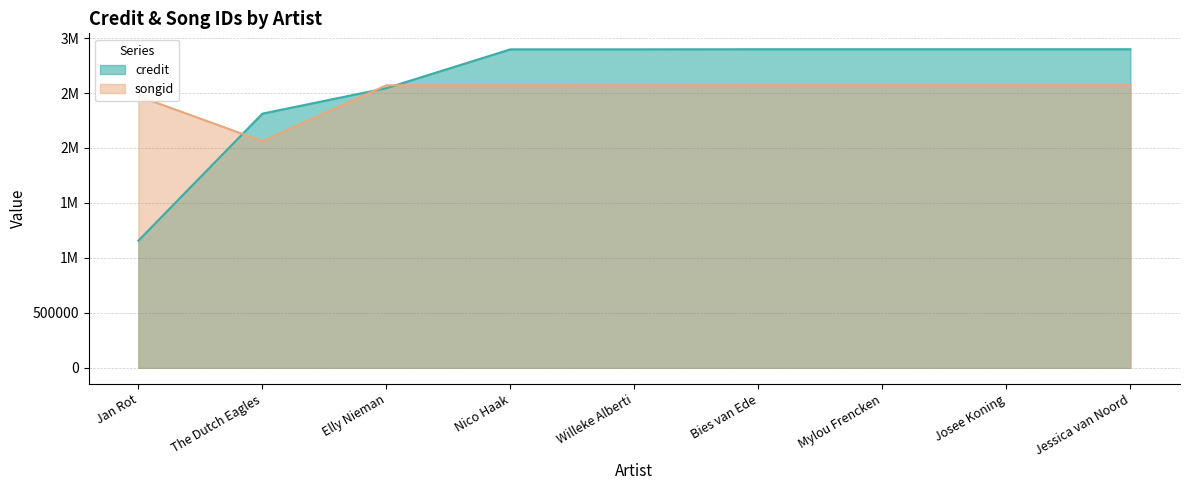

What is the value of the credit point at the 7th from the left?

2898369